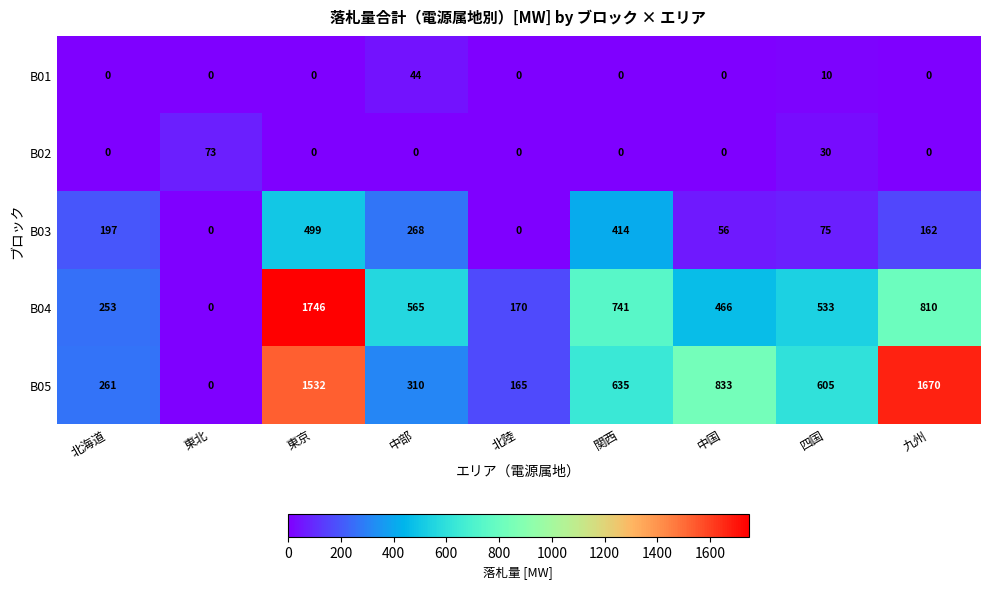

How many positive values does the B03 series have?

7